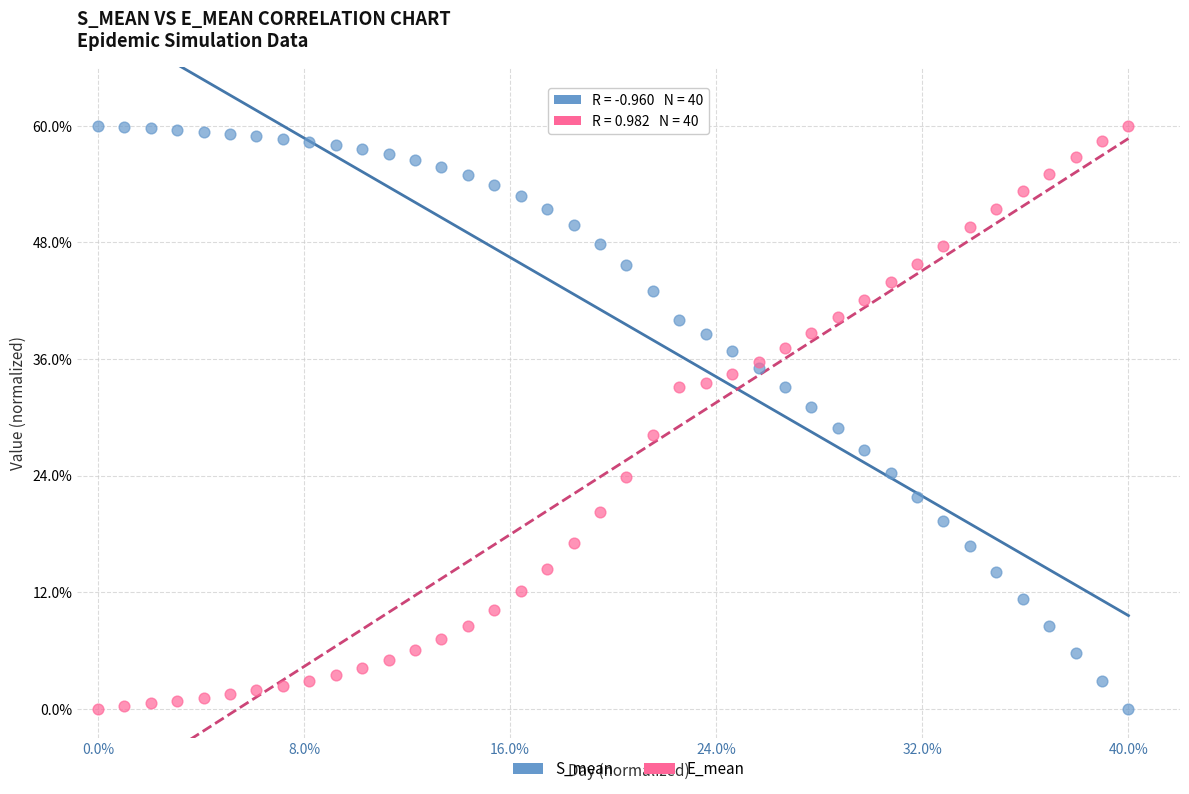

What are all the series names shown in the legend?

S_mean, E_mean